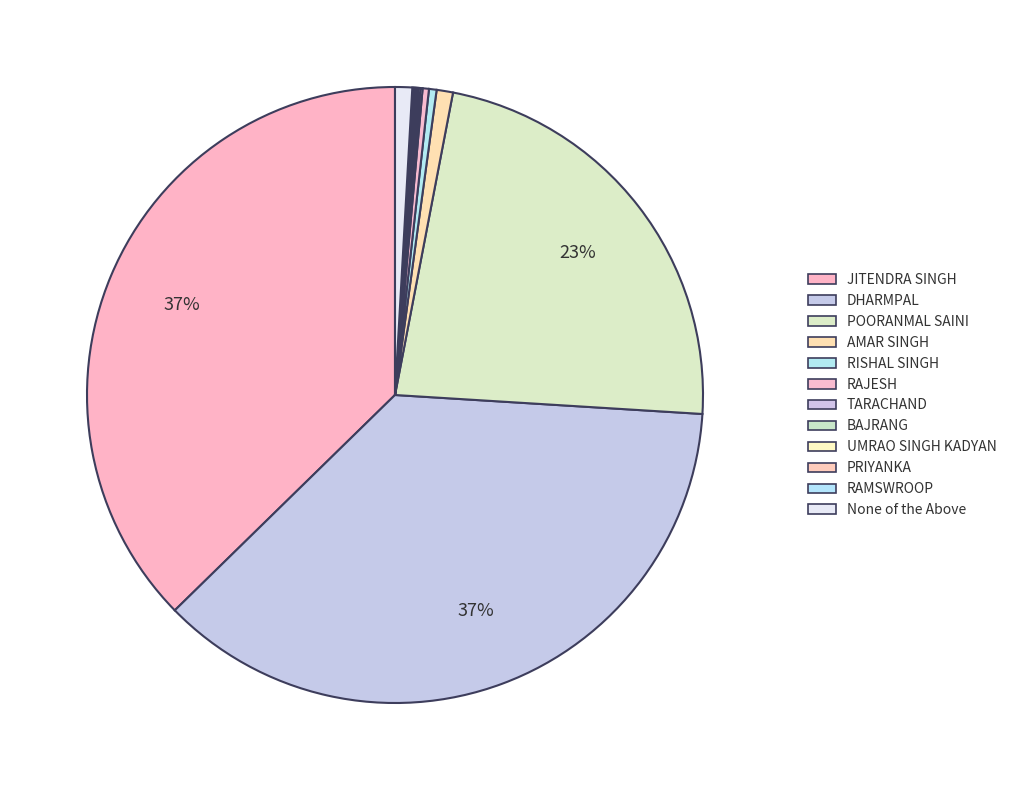

Is it true that AMAR SINGH is 1% of the pie?

True